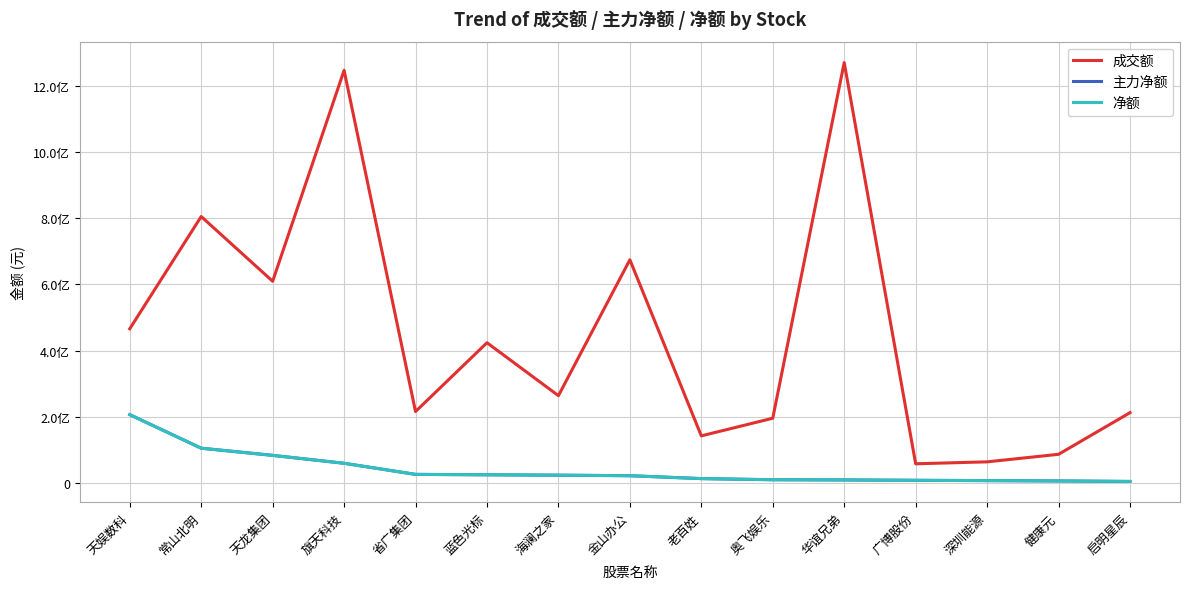

What is the label of the 11th point from the left?

华谊兄弟